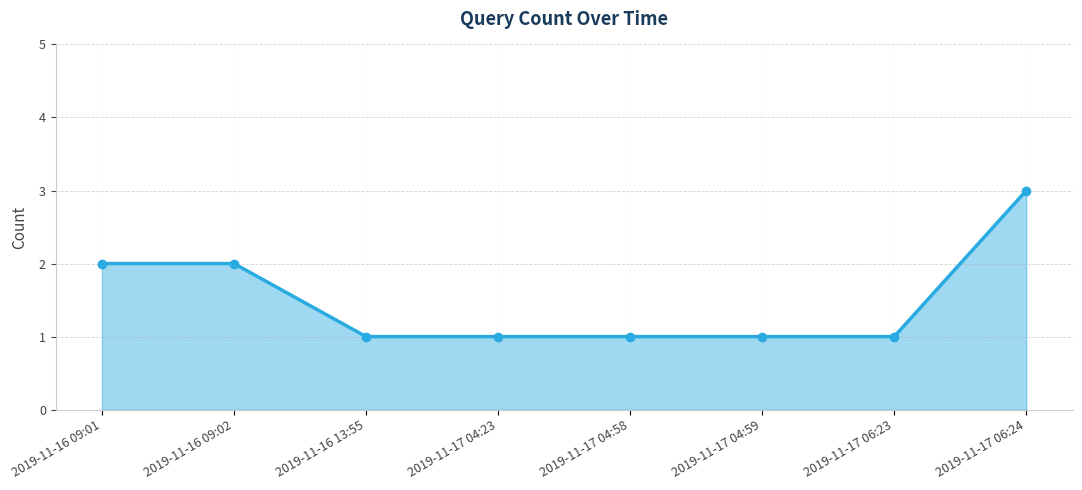

What is the approximate value at 2019-11-17 04:58?

1